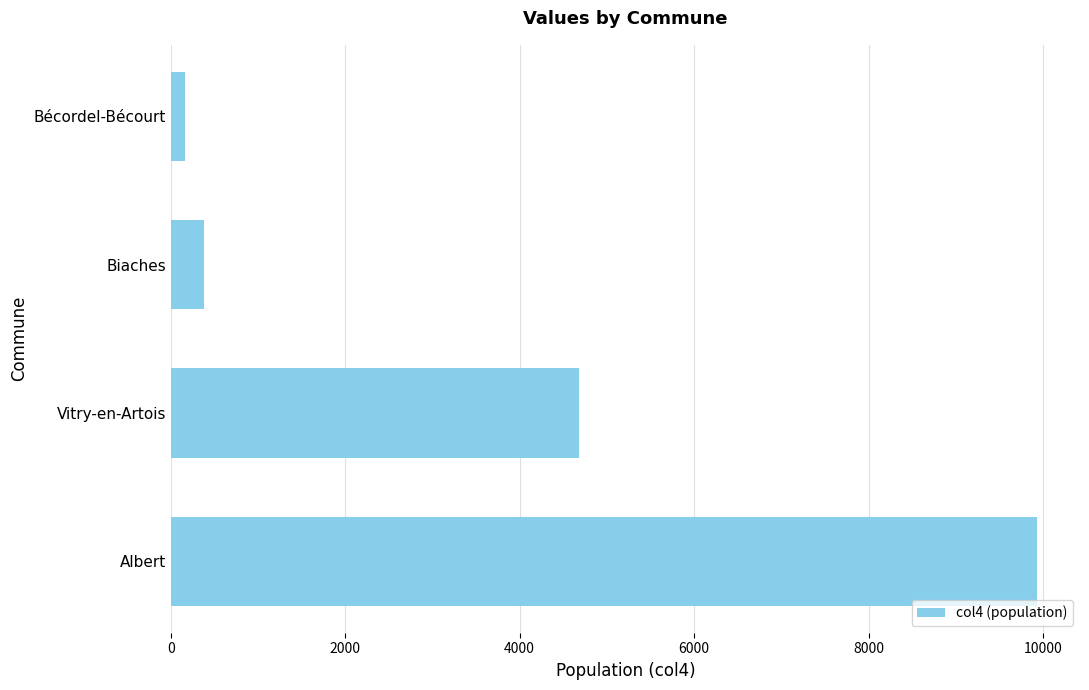

How many data points are less than 4677?

2